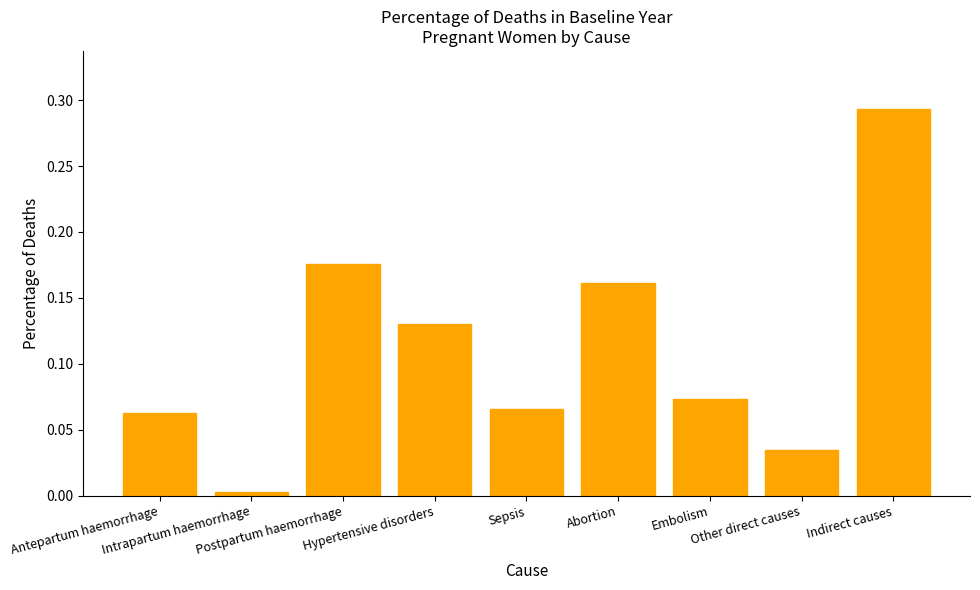

Reading left to right, transcribe all the data shown in this chart.

Antepartum haemorrhage=0.1	Intrapartum haemorrhage=0.0	Postpartum haemorrhage=0.2	Hypertensive disorders=0.1	Sepsis=0.1	Abortion=0.2	Embolism=0.1	Other direct causes=0.0	Indirect causes=0.3